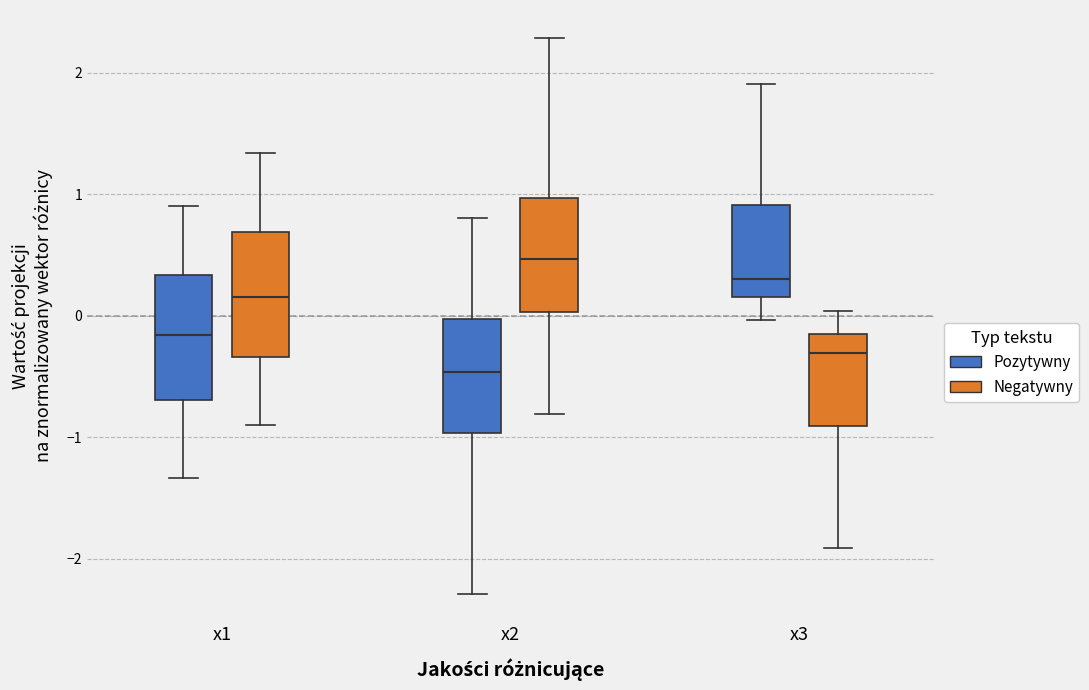

Where does the upper whisker of the box for x1 (Pozytywny) end on the y-axis? The values are not printed on the chart, so give them approximately, as read against the axis.

0.9